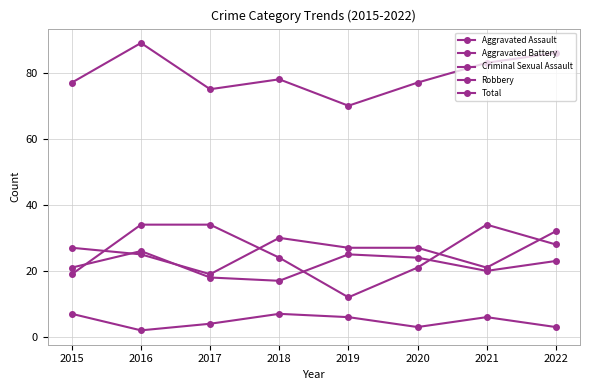

How many categories are shown in the chart?

8